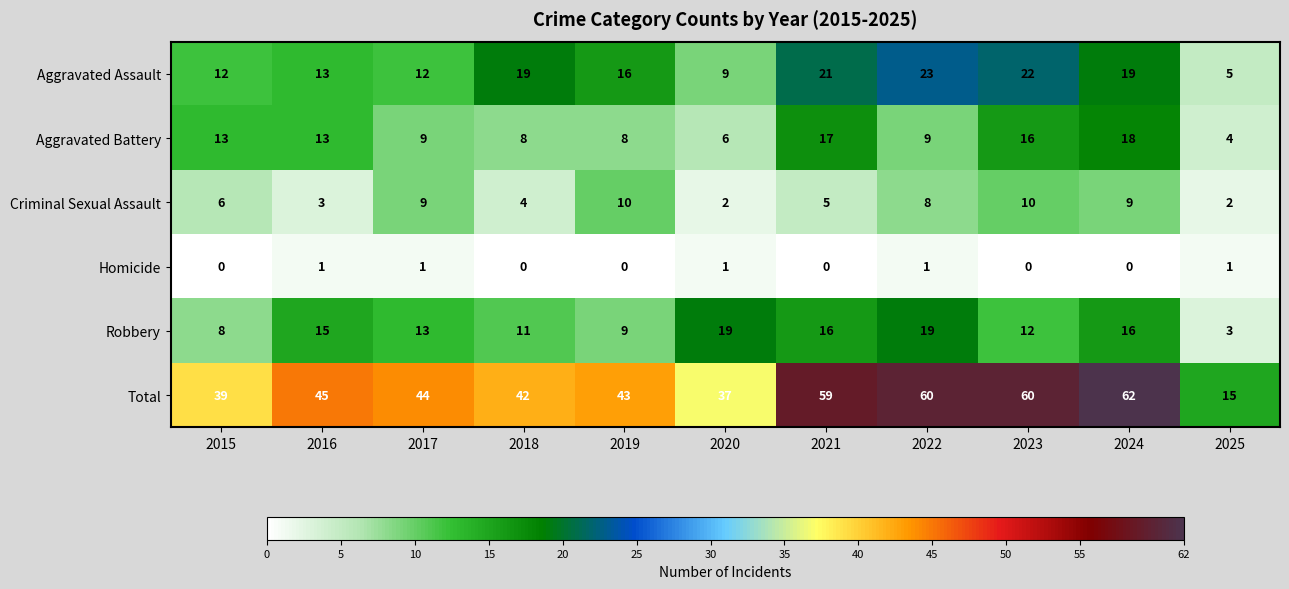

What is the greatest value displayed?

62